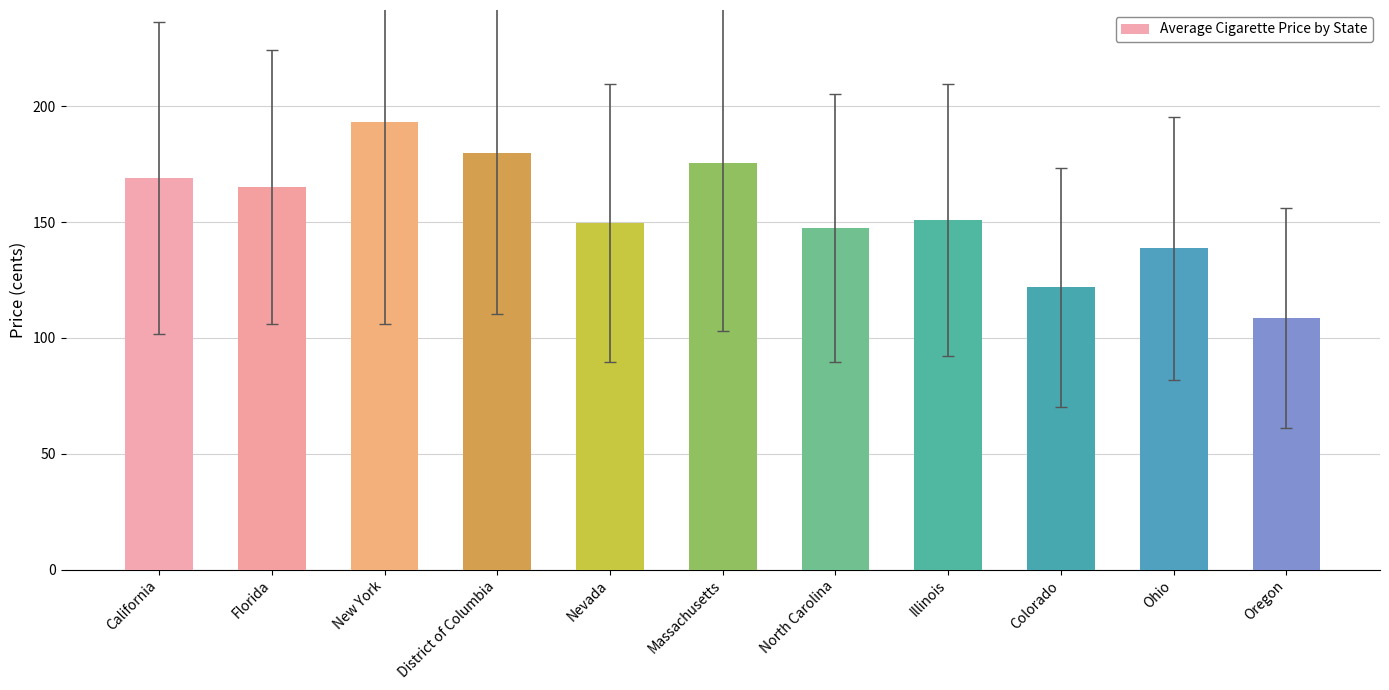

The value at California is 169.0. True or false?

True